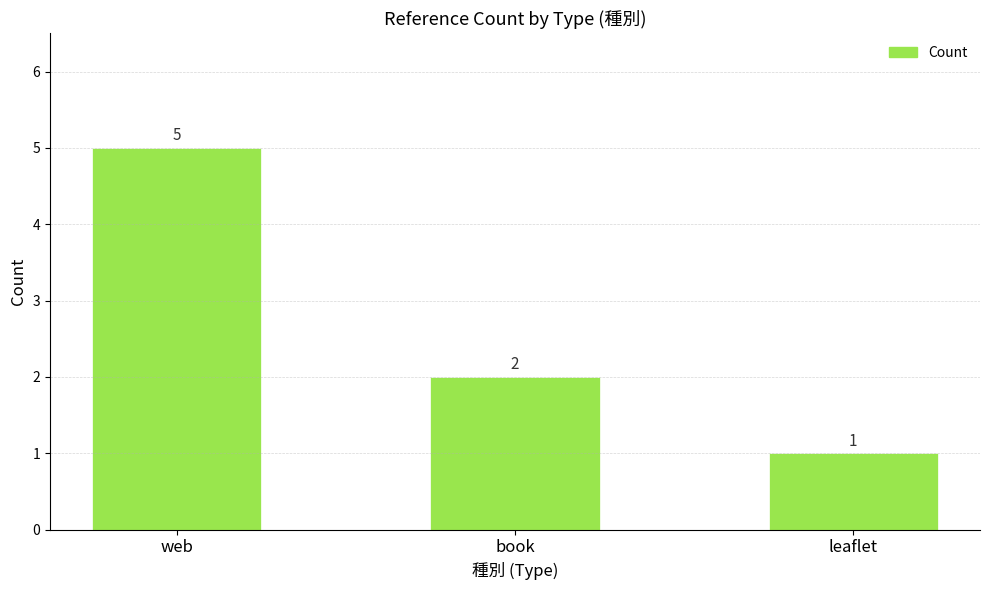

Which has a higher value, web or leaflet?

web